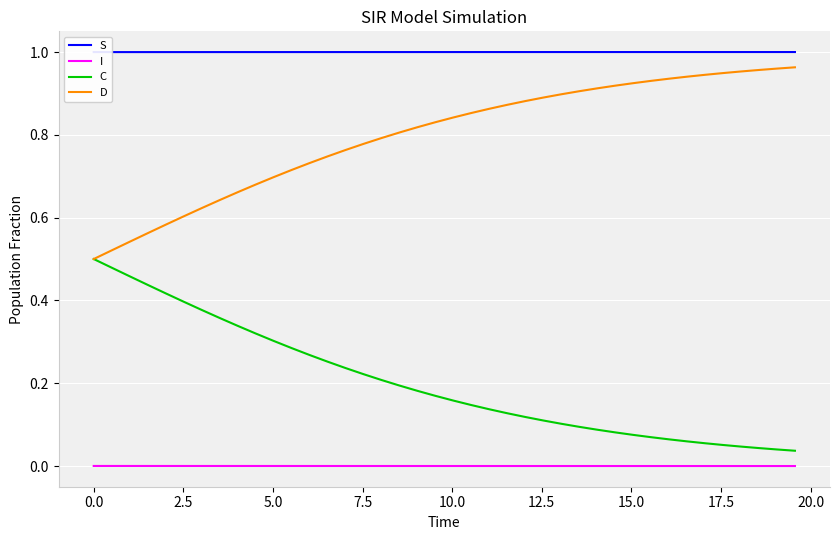

True or false: I and D intersect in this chart.

False